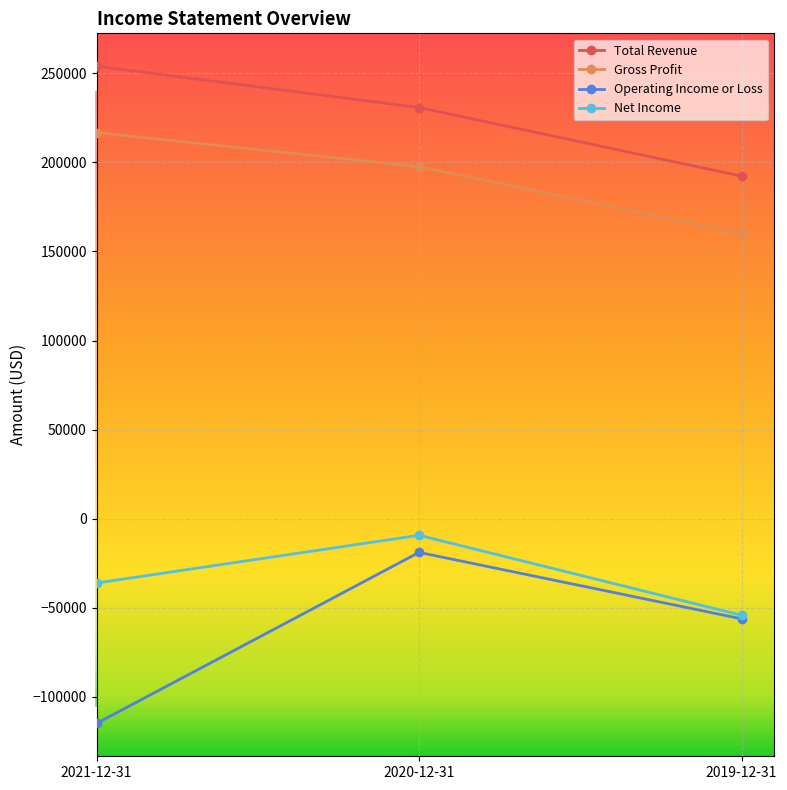

Which series has the largest range (max minus min)?

Operating Income or Loss